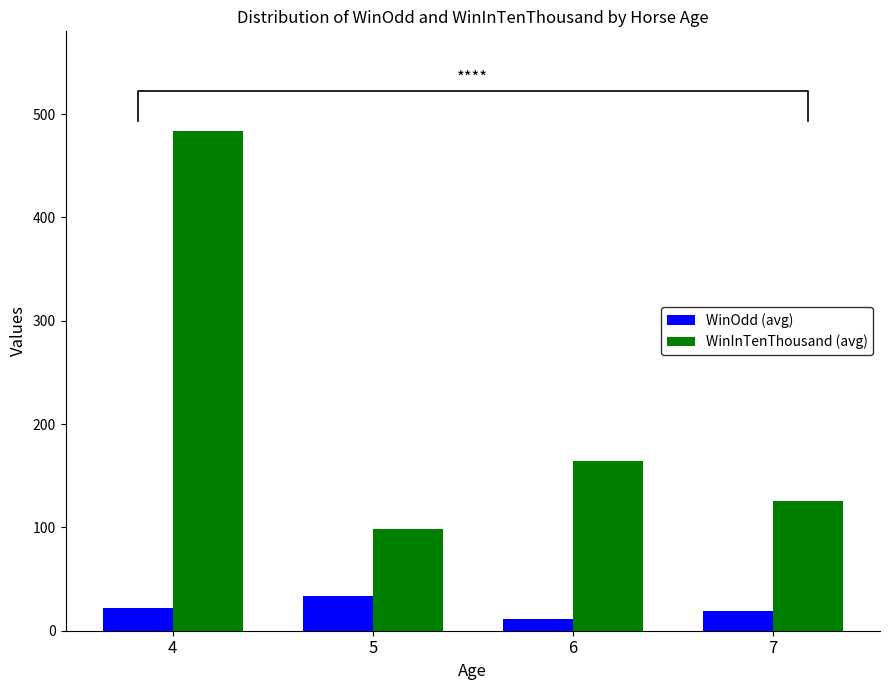

What is the value of the WinInTenThousand (avg) bar at the 2nd from the left?

98.0